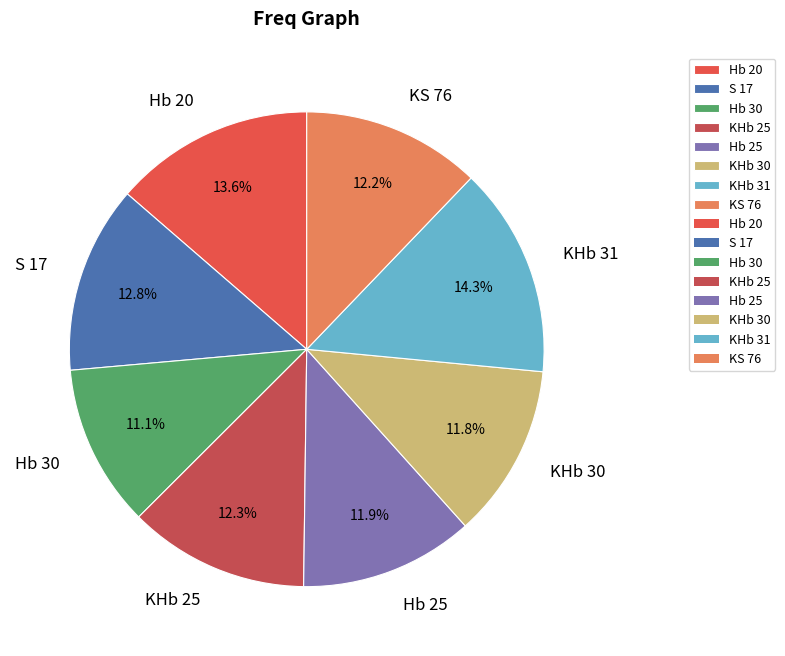

Does KS 76 represent more than half of the total?

No